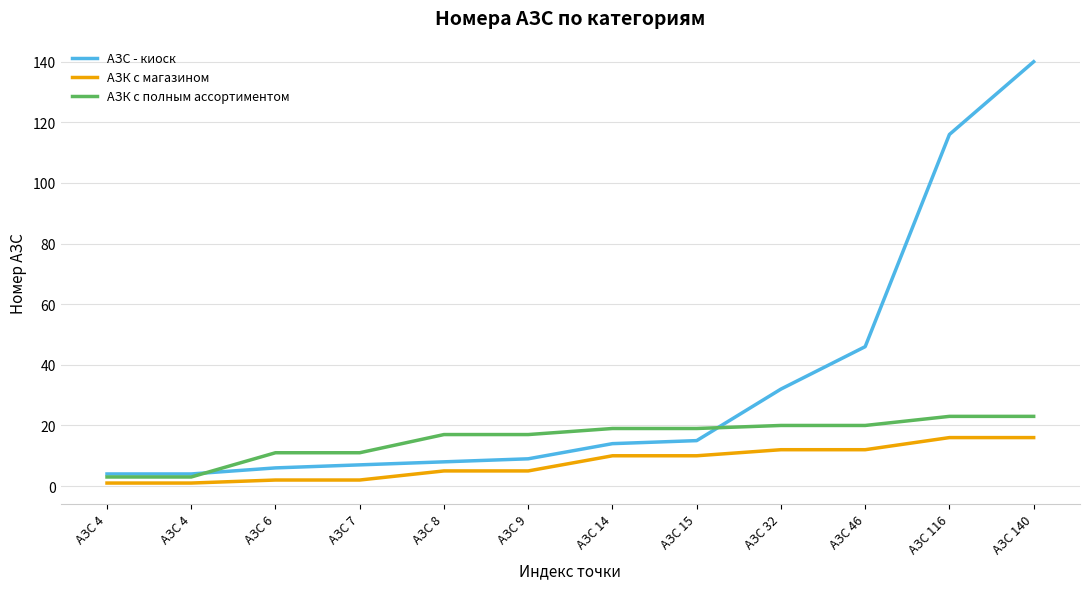

At which category is the sum across all series the highest?

АЗС 140